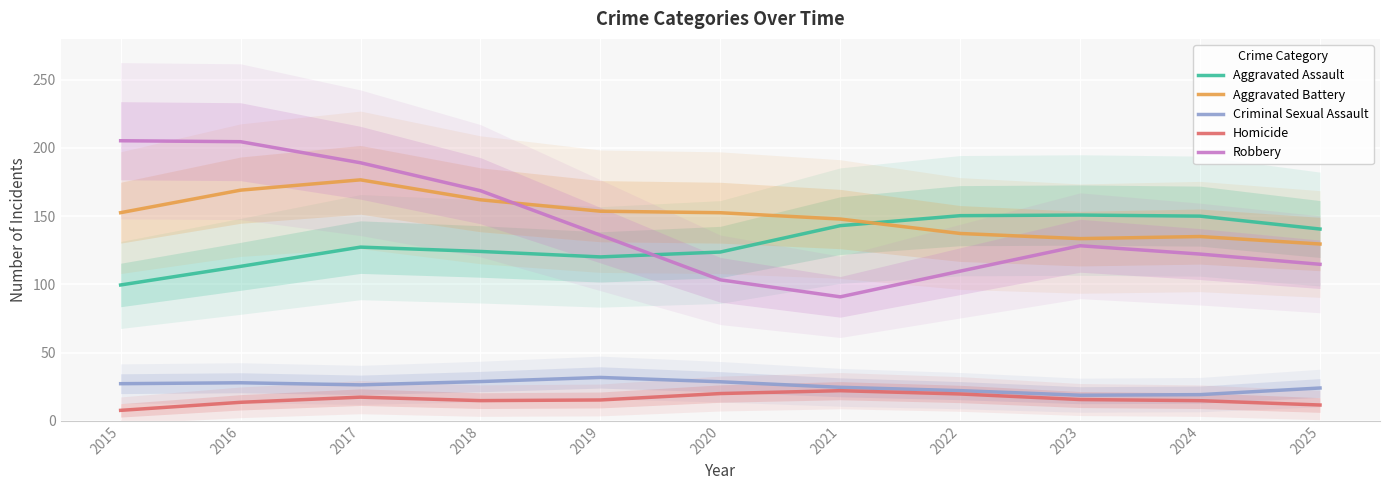

At which category is the sum across all series the highest?

2017